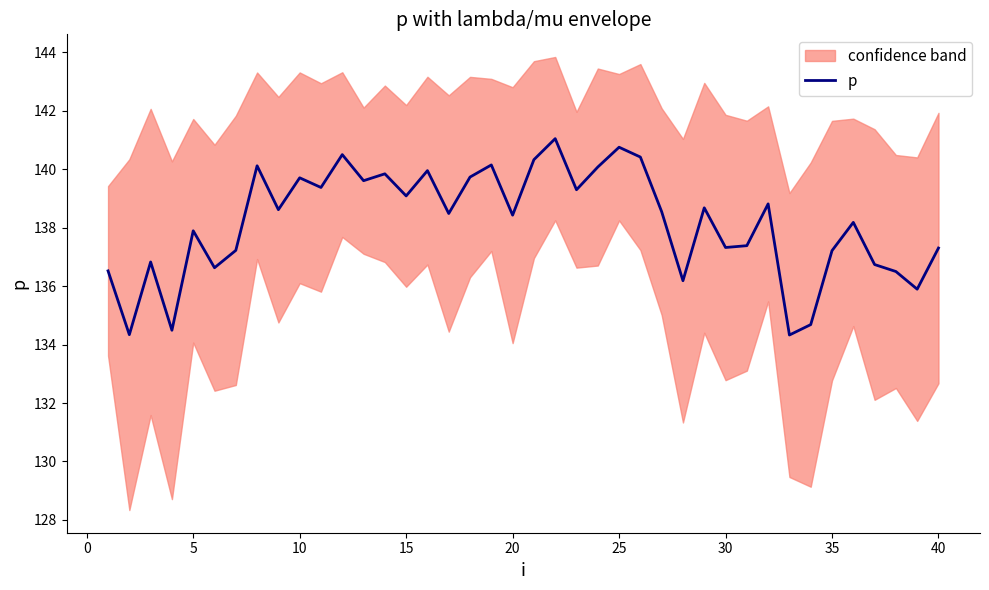

What is the sum of all values?

5527.1